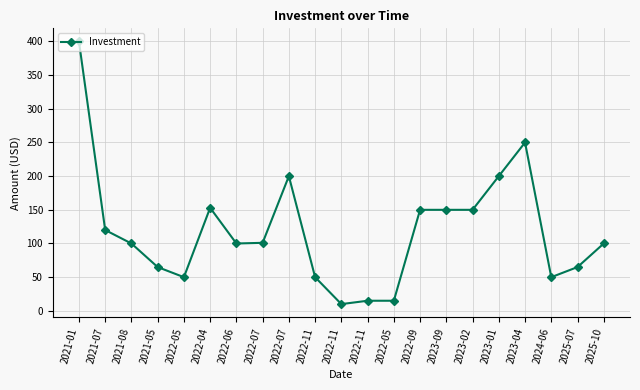

Which label corresponds to the smallest value in the chart?

2022-11